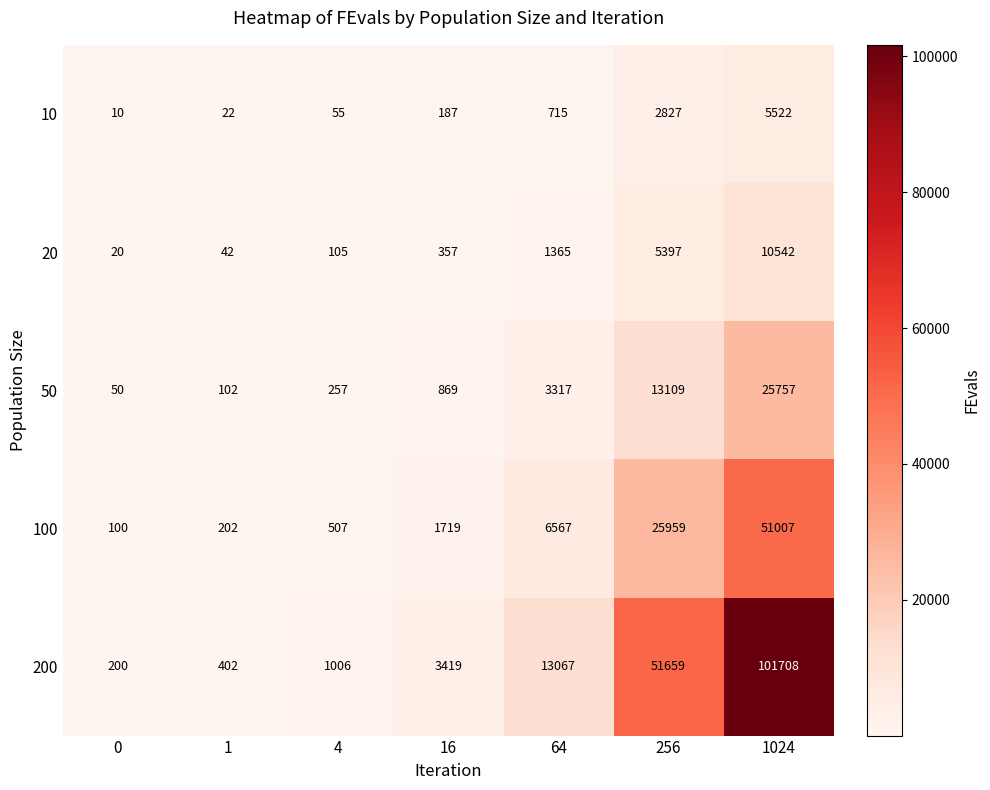

What is the average value of the 100 series?

12294